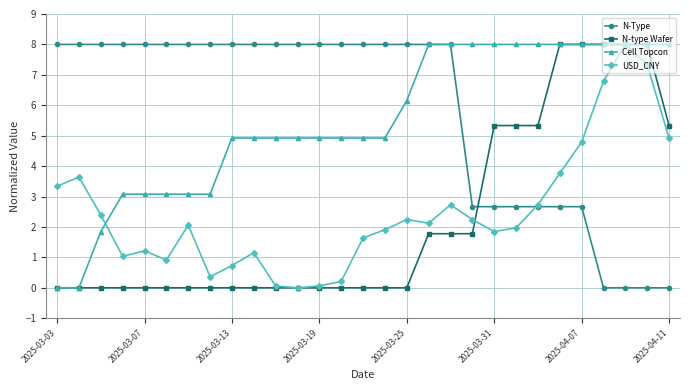

At how many categories does at least one series exceed 7?

29